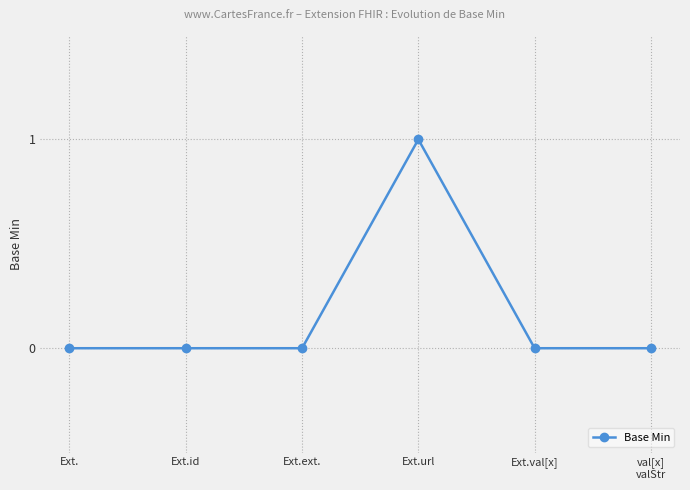

True or false: the data has more than 2 interior local peaks.

False